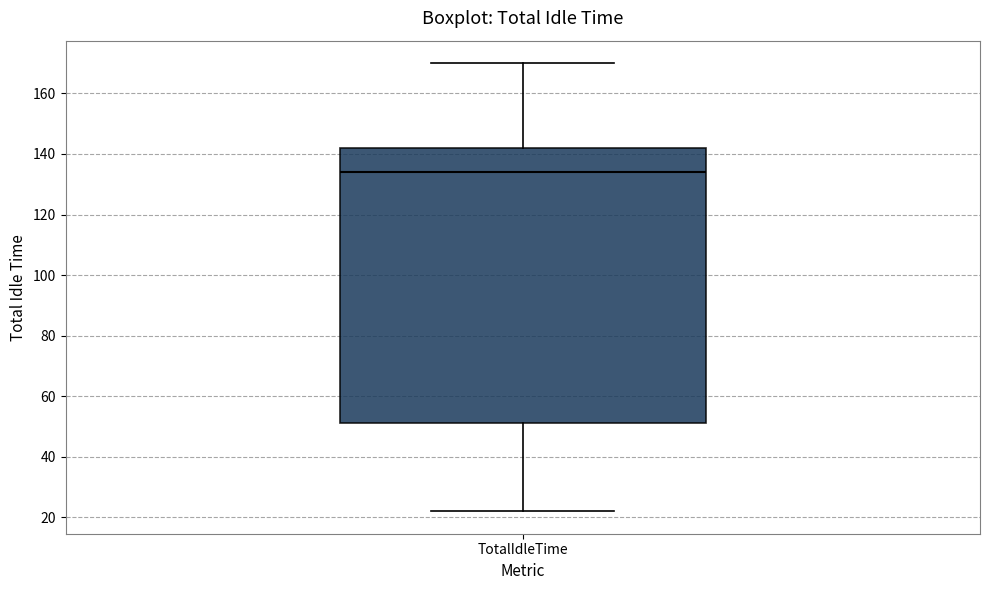

Where does the median line of the box for TotalIdleTime sit on the y-axis? The values are not printed on the chart, so give them approximately, as read against the axis.

134